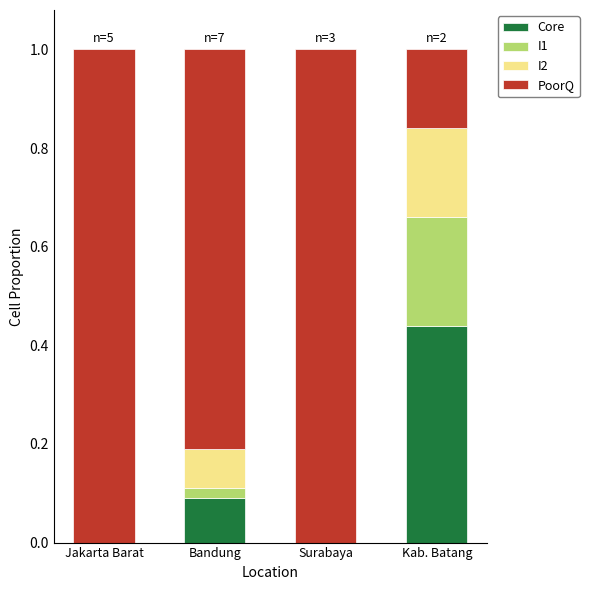

What is the total value across all series at Surabaya?

1.0